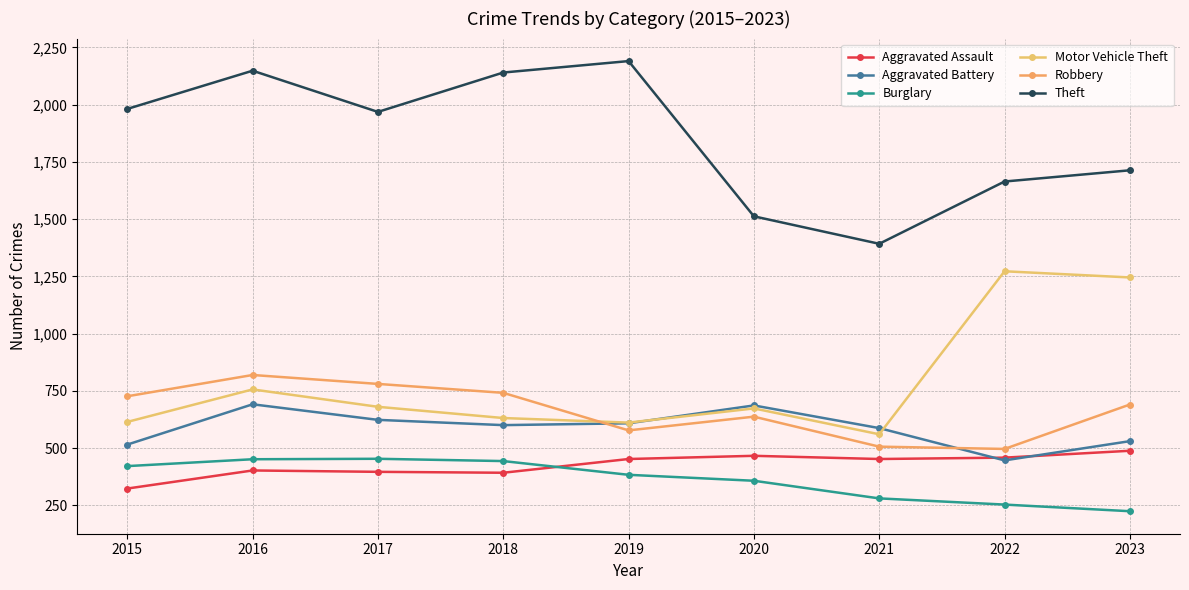

Reading left to right, transcribe all the data shown in this chart.

Aggravated Assault: 323	402	396	392	452	466	452	458	488
Aggravated Battery: 515	691	623	600	608	686	587	446	530
Burglary: 421	451	453	443	383	357	280	253	224
Motor Vehicle Theft: 614	756	680	631	611	673	560	1272	1245
Robbery: 726	819	780	741	577	637	506	496	690
Theft: 1981	2148	1968	2140	2190	1512	1392	1664	1713